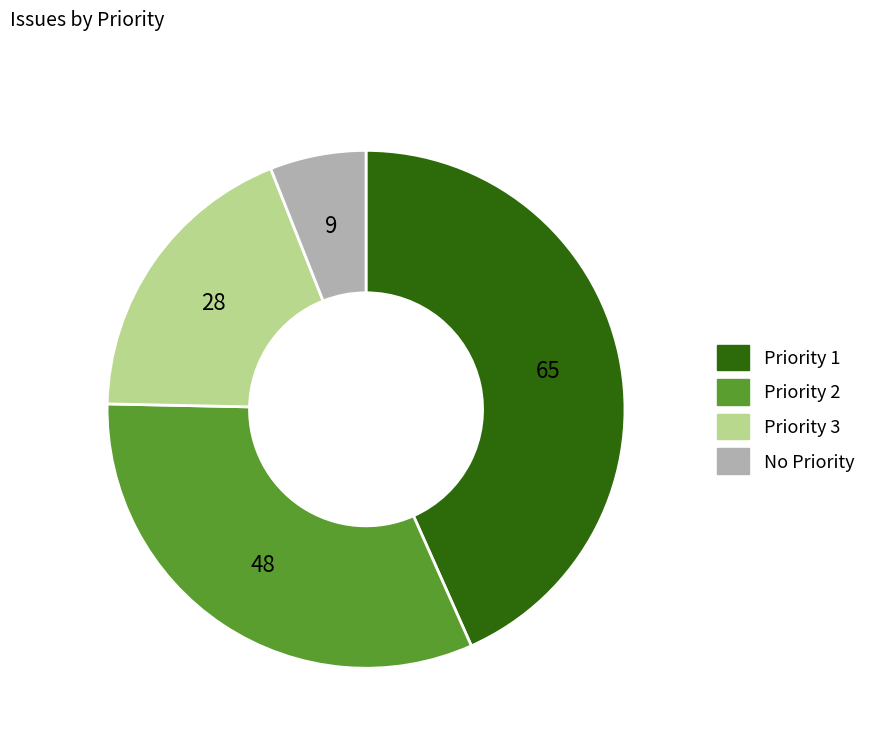

Is there any slice that represents more than half of the pie?

No